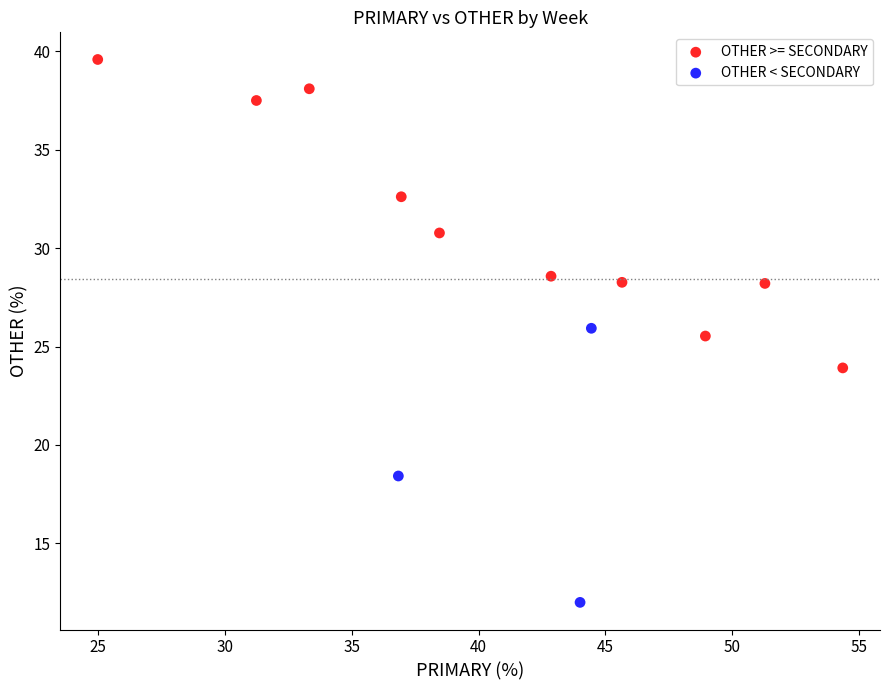

Which series has the largest Y range (max minus min)?

OTHER >= SECONDARY